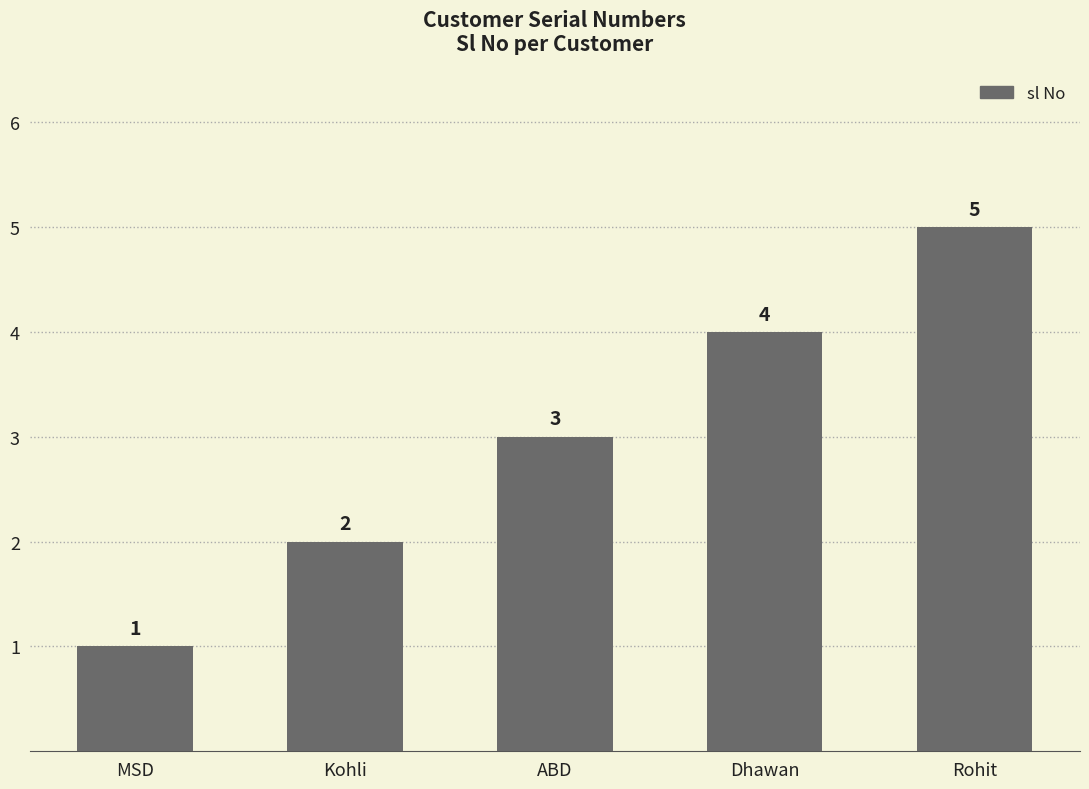

Reading left to right, extract all data points from this chart.

1	2	3	4	5